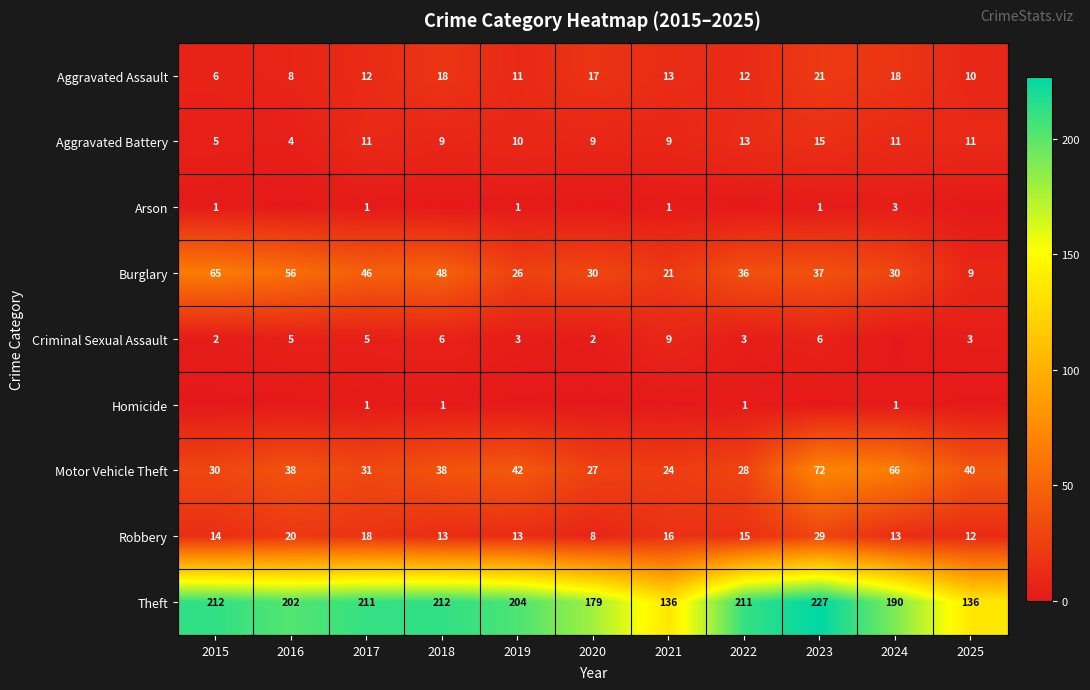

Read the Aggravated Battery value at 2024.

11